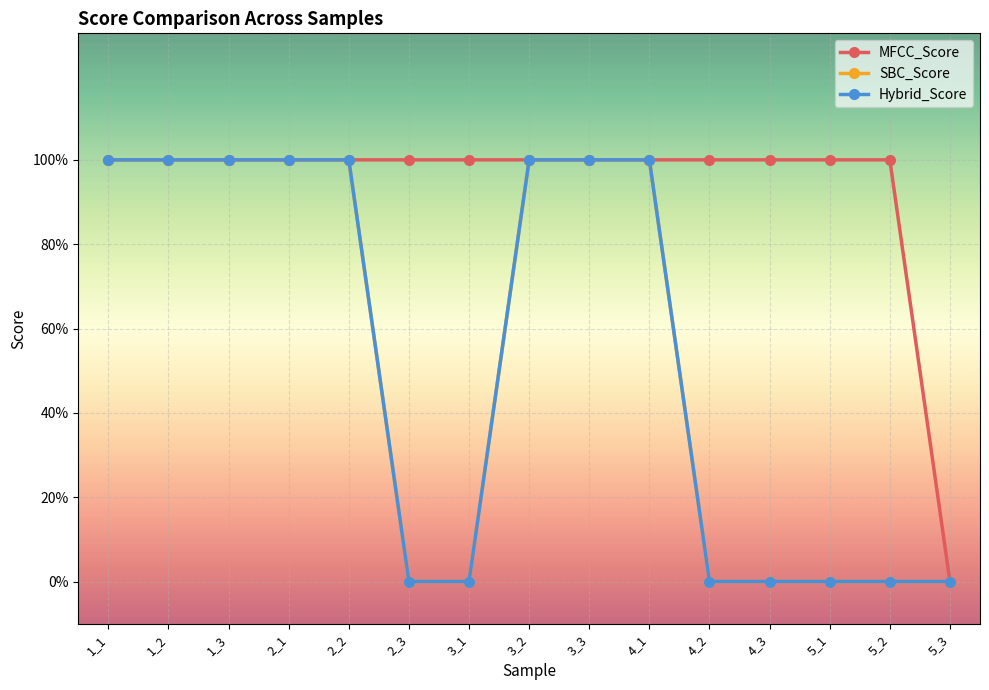

What is the sum of all SBC_Score values?

8